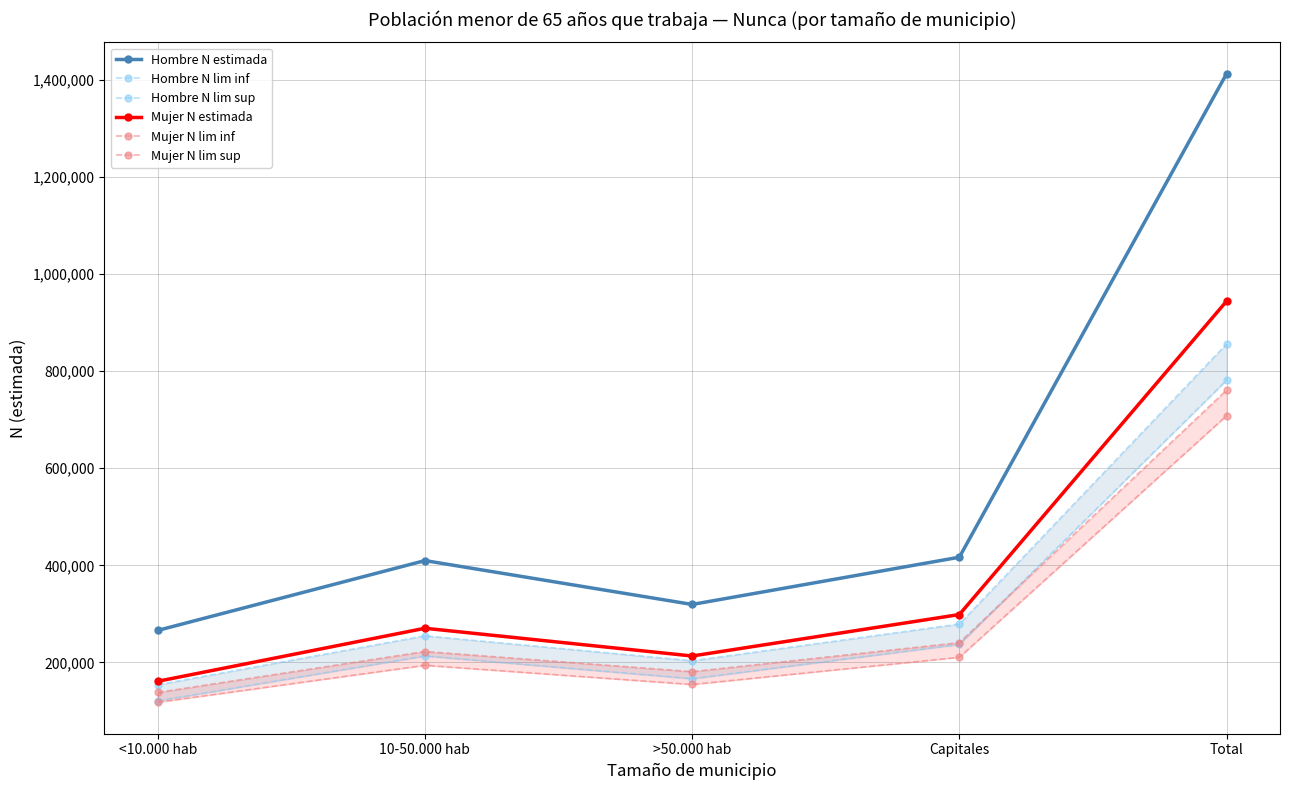

At which label is Mujer N estimada closest to 552501?

Capitales